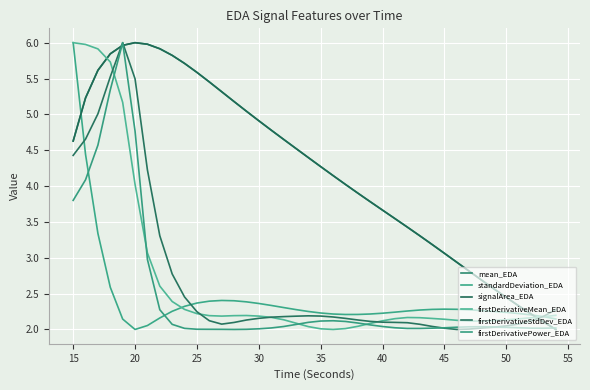

What is the smallest value displayed?

2.0